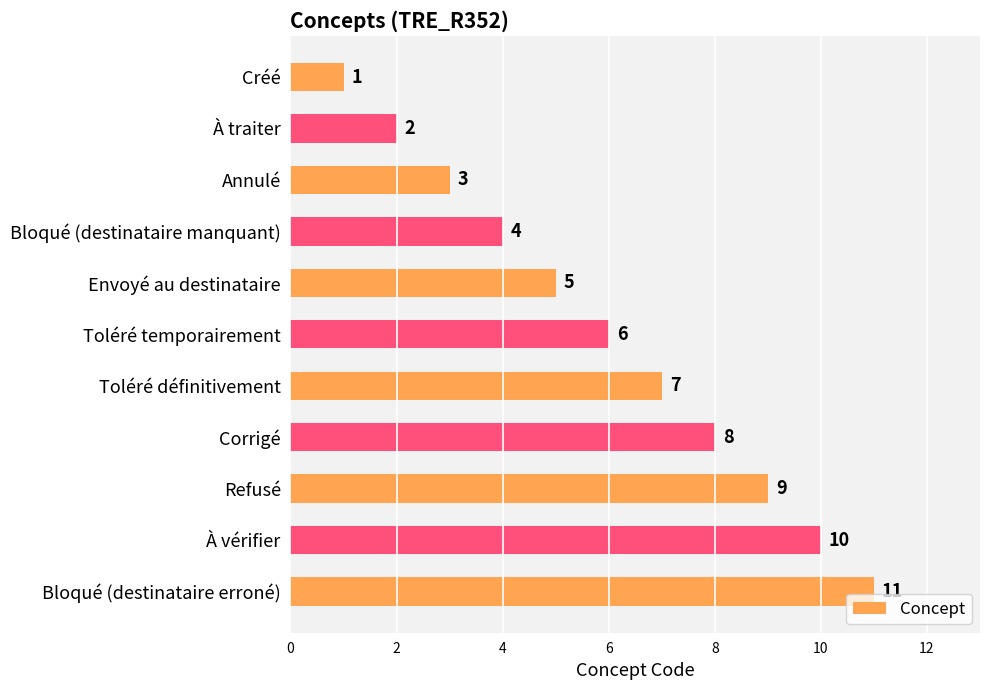

Where is the data nearest to the value 6?

Toléré temporairement